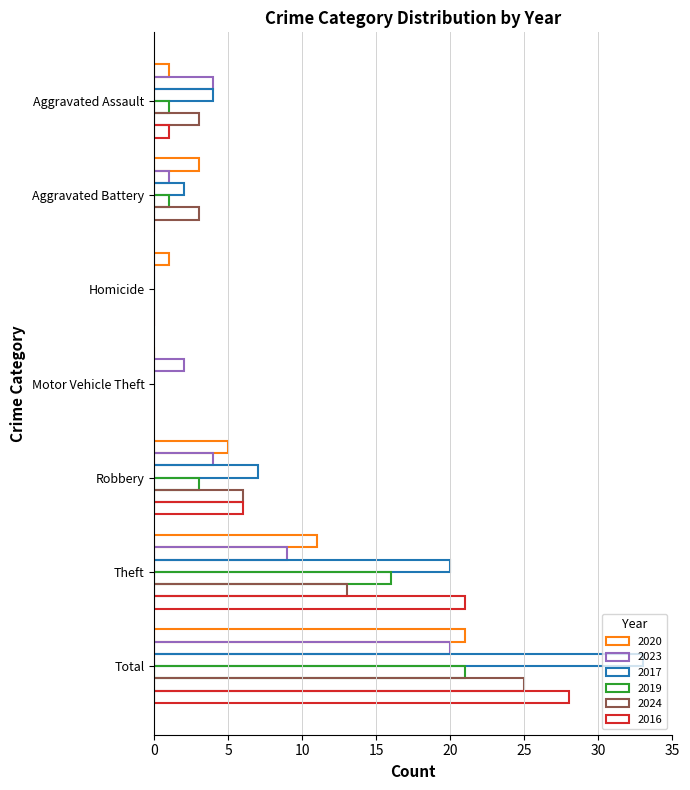

Which series has the largest range (max minus min)?

2017